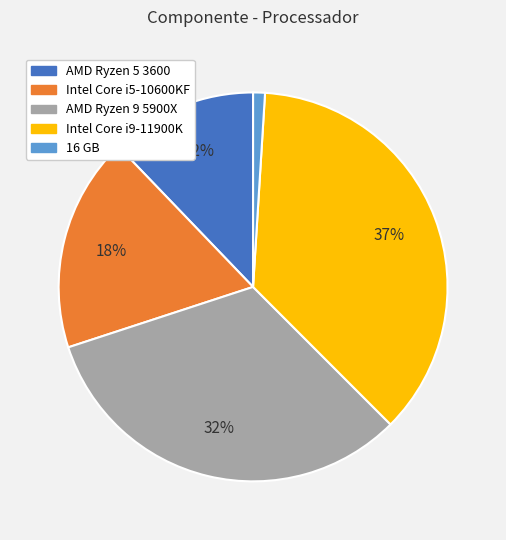

The 16 GB slice represents 10% of the pie. True or false?

False